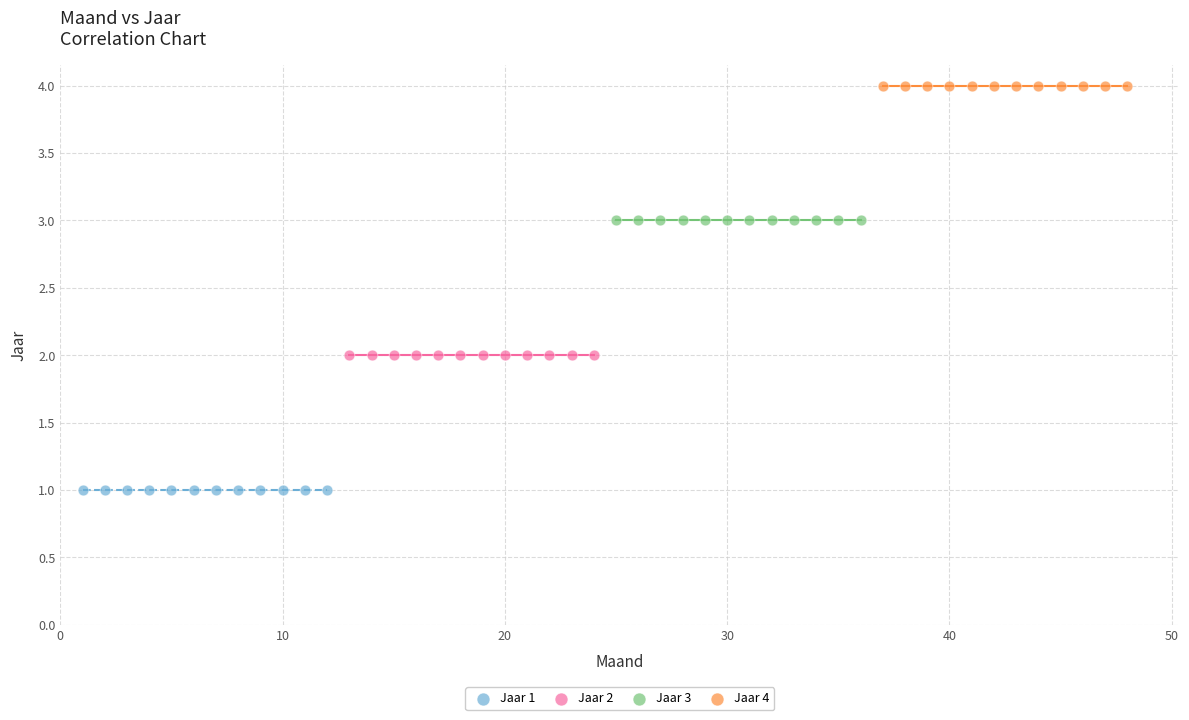

What are all the series names shown in the legend?

Jaar 1, Jaar 2, Jaar 3, Jaar 4